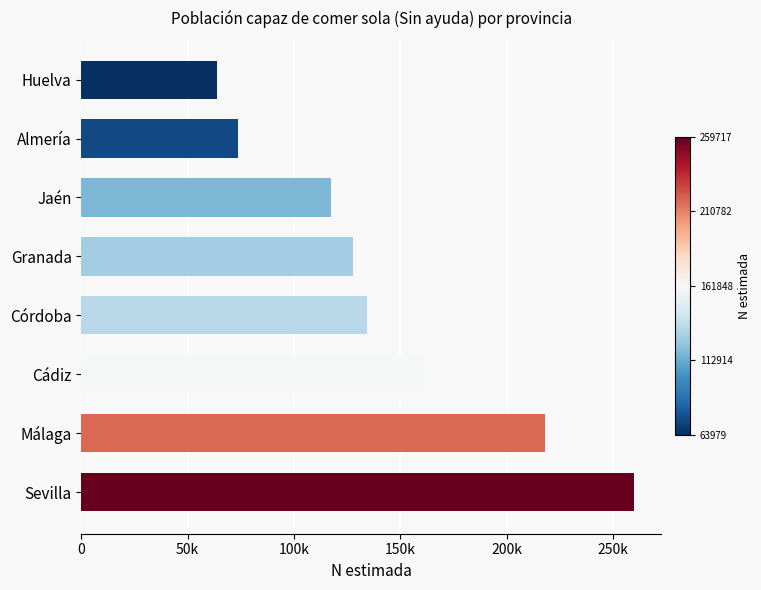

Are the bars horizontal?

Yes